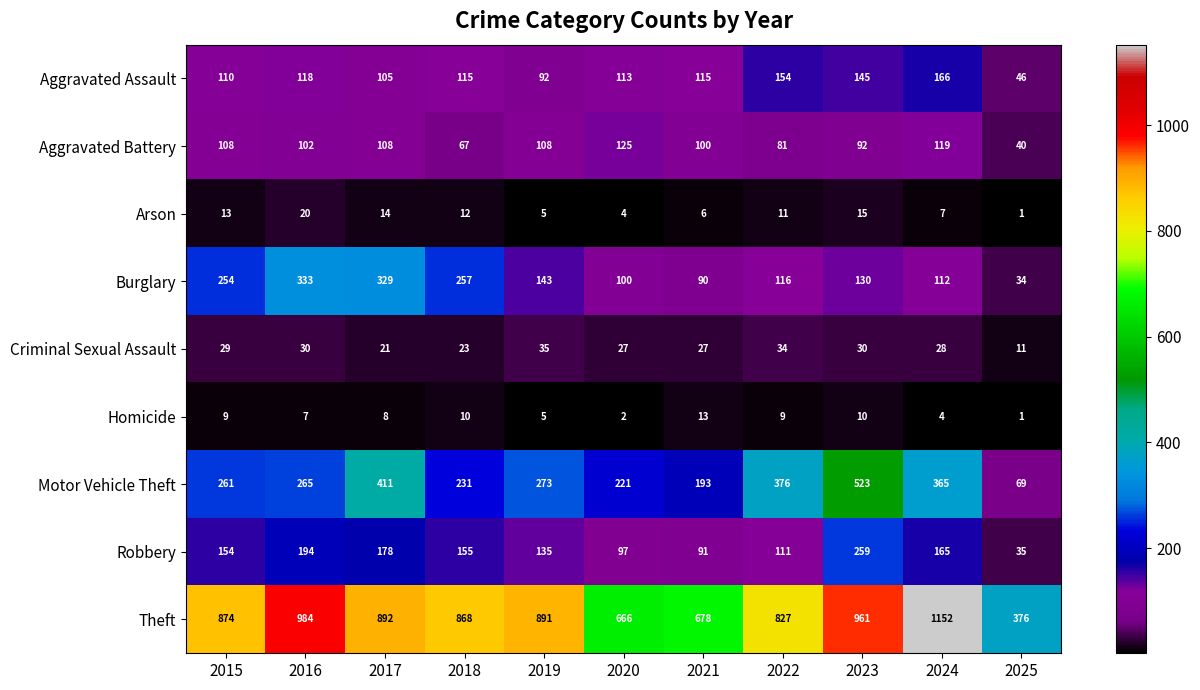

How many series are shown in this chart?

9